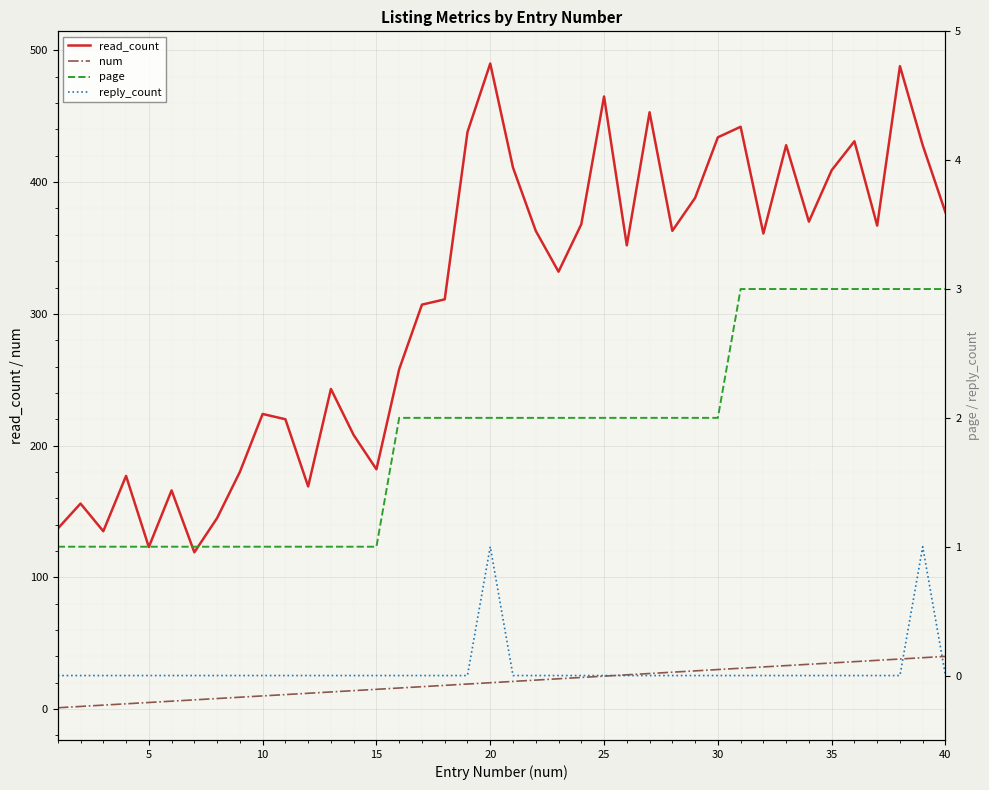

True or false: num and read_count cross at least once.

False